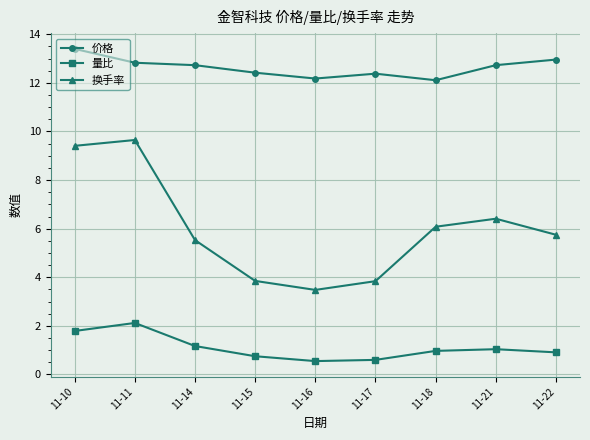

What is the difference between the maximum and second lowest values in the 价格 series?

1.2